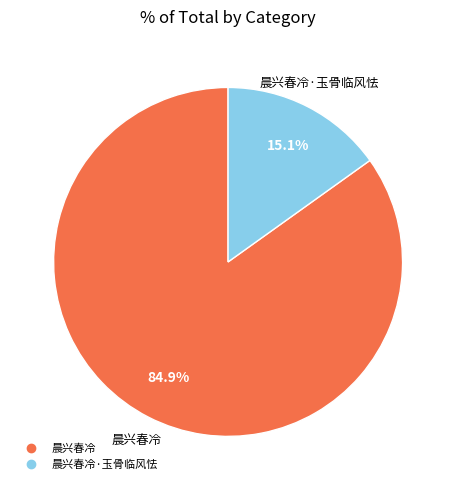

To the nearest percent, what is the average slice percentage?

50%